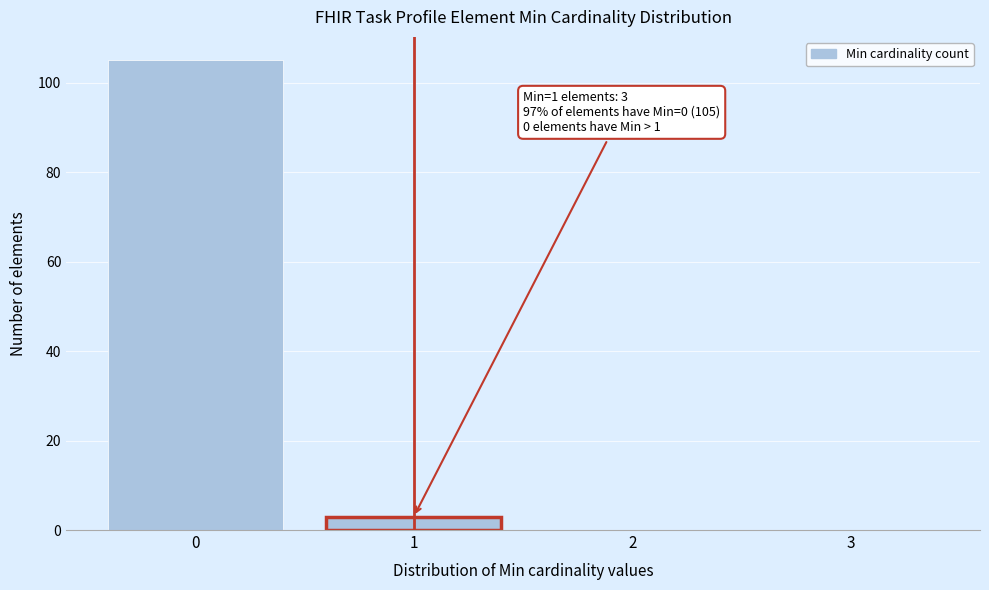

Reading left to right, extract all data points from this chart.

0=105	1=3	2=0	3=0